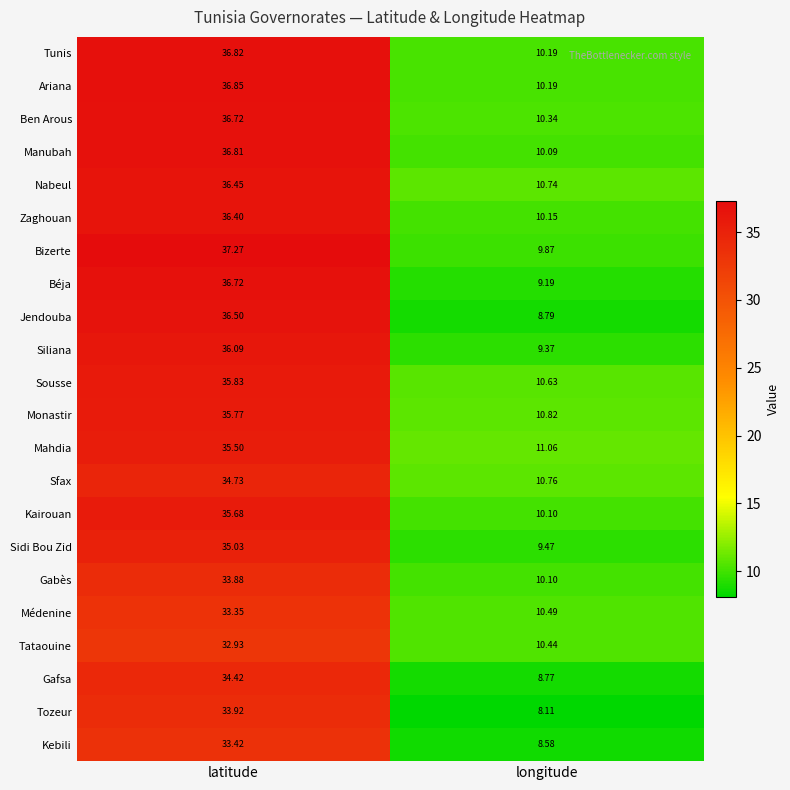

Is the value of Manubah at longitude greater than the value of Ariana at latitude?

No